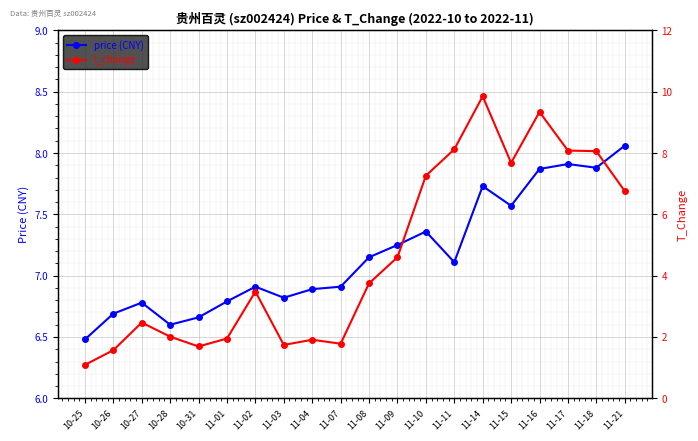

Where is t_change nearest to the value 5?

11-09